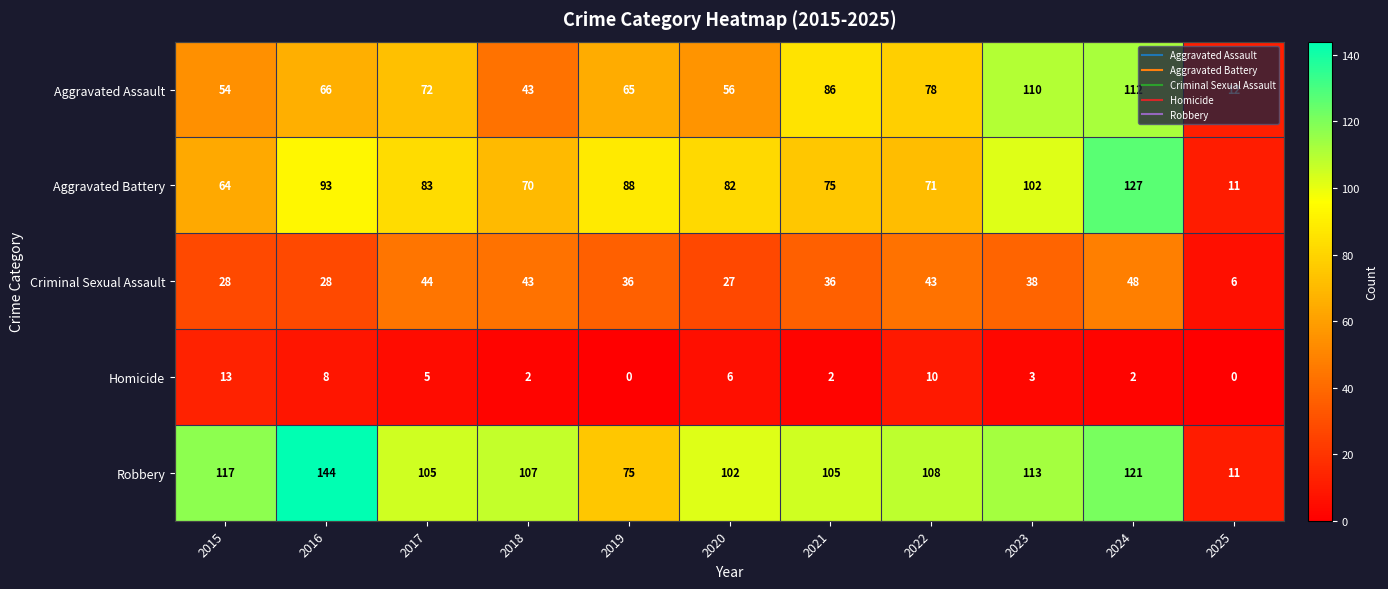

Is it true that Homicide equals 1 at 2021?

False